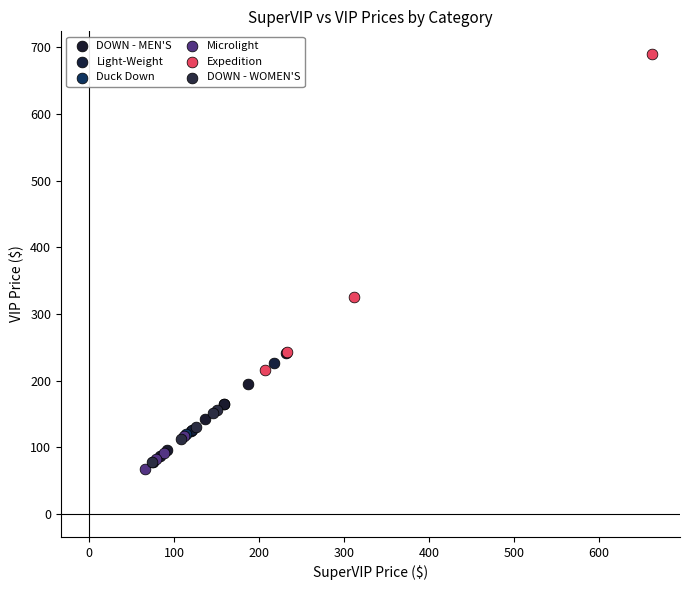

Which series reaches the maximum Y coordinate?

Expedition